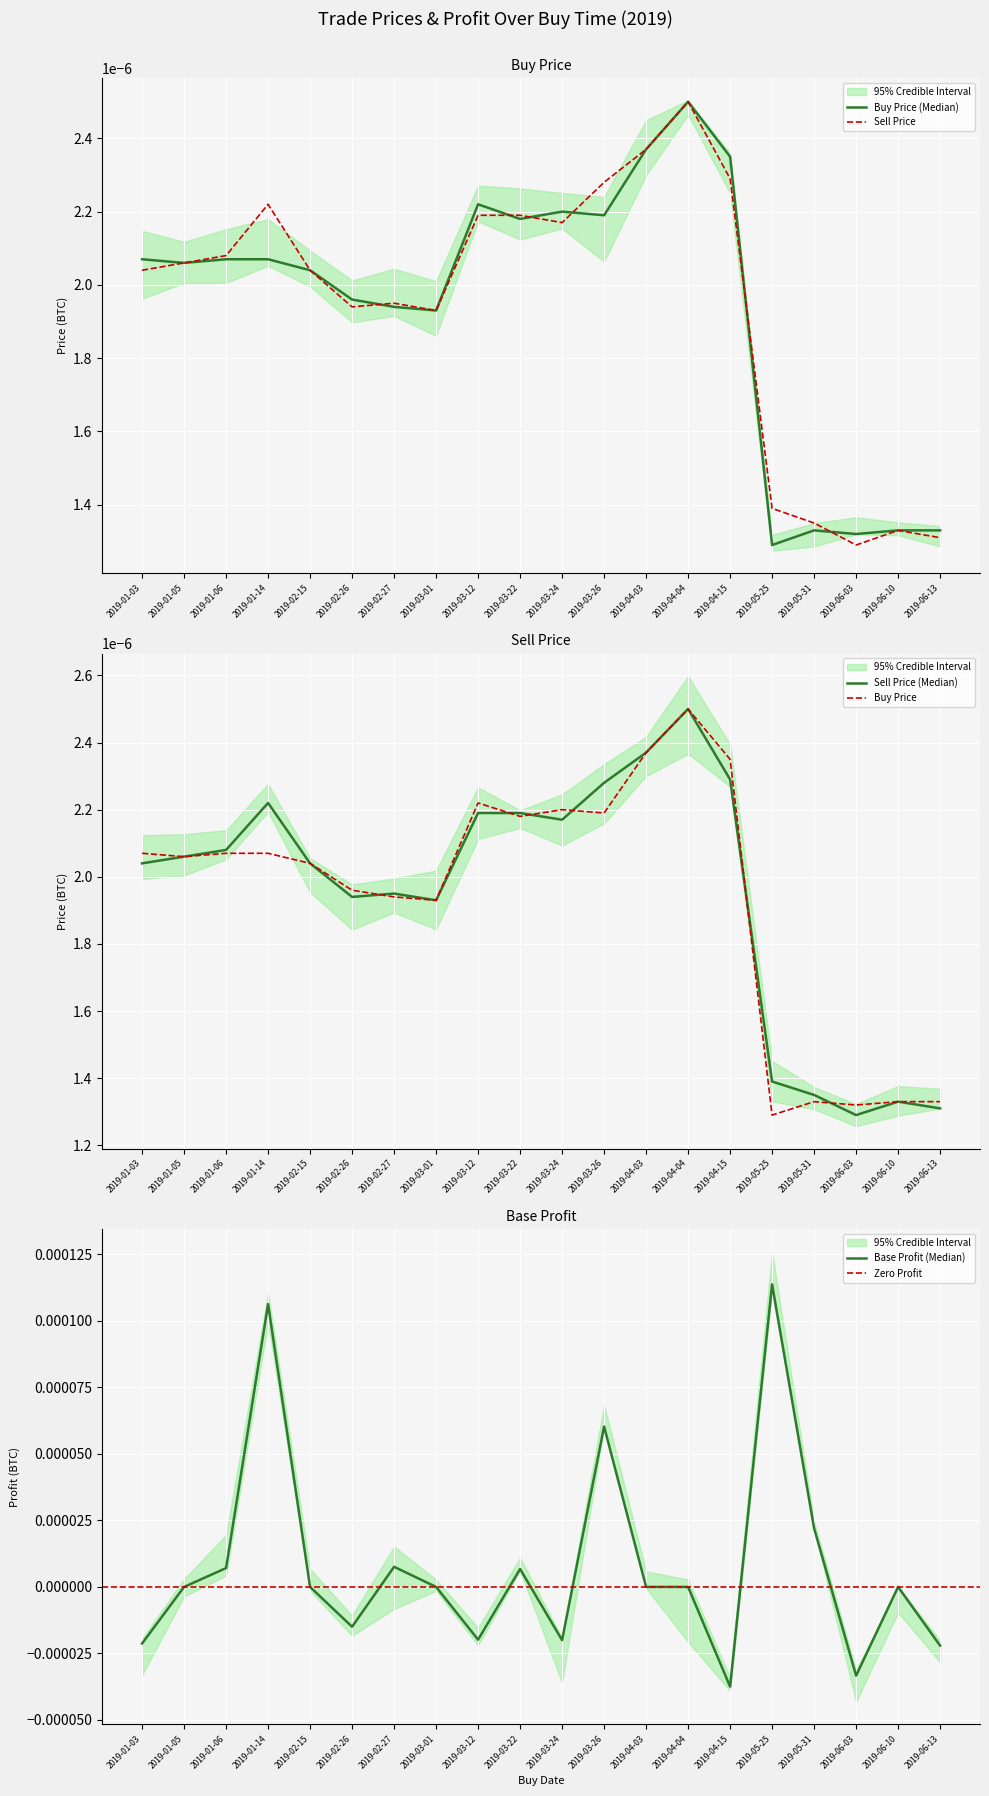

Which series has the widest spread of values?

base_profit